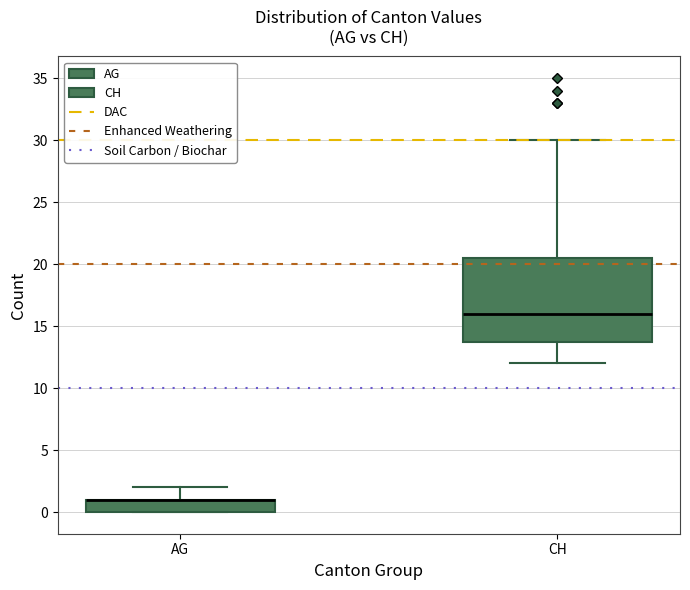

Where does the upper whisker of the box for AG end on the y-axis? The values are not printed on the chart, so give them approximately, as read against the axis.

2.0